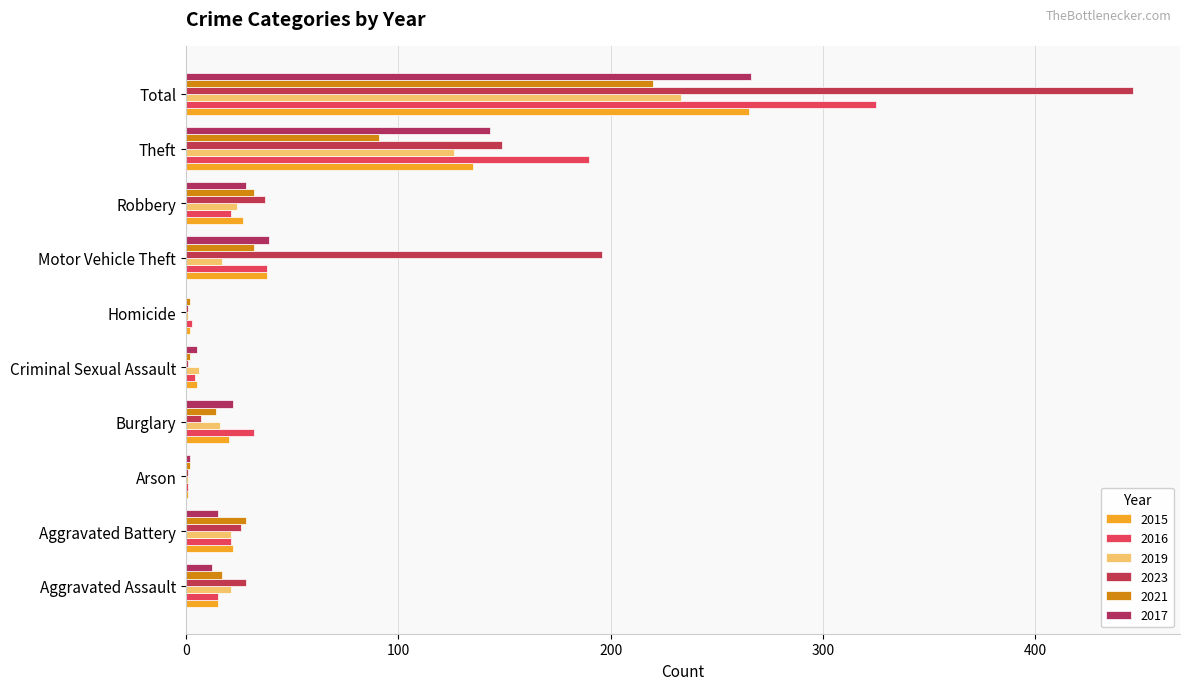

Reading left to right, what are all the values shown in this chart?

2015: Aggravated Assault=15	Aggravated Battery=22	Arson=1	Burglary=20	Criminal Sexual Assault=5	Homicide=2	Motor Vehicle Theft=38	Robbery=27	Theft=135	Total=265
2016: Aggravated Assault=15	Aggravated Battery=21	Arson=1	Burglary=32	Criminal Sexual Assault=4	Homicide=3	Motor Vehicle Theft=38	Robbery=21	Theft=190	Total=325
2019: Aggravated Assault=21	Aggravated Battery=21	Arson=1	Burglary=16	Criminal Sexual Assault=6	Homicide=1	Motor Vehicle Theft=17	Robbery=24	Theft=126	Total=233
2023: Aggravated Assault=28	Aggravated Battery=26	Arson=1	Burglary=7	Criminal Sexual Assault=1	Homicide=1	Motor Vehicle Theft=196	Robbery=37	Theft=149	Total=446
2021: Aggravated Assault=17	Aggravated Battery=28	Arson=2	Burglary=14	Criminal Sexual Assault=2	Homicide=2	Motor Vehicle Theft=32	Robbery=32	Theft=91	Total=220
2017: Aggravated Assault=12	Aggravated Battery=15	Arson=2	Burglary=22	Criminal Sexual Assault=5	Homicide=0	Motor Vehicle Theft=39	Robbery=28	Theft=143	Total=266